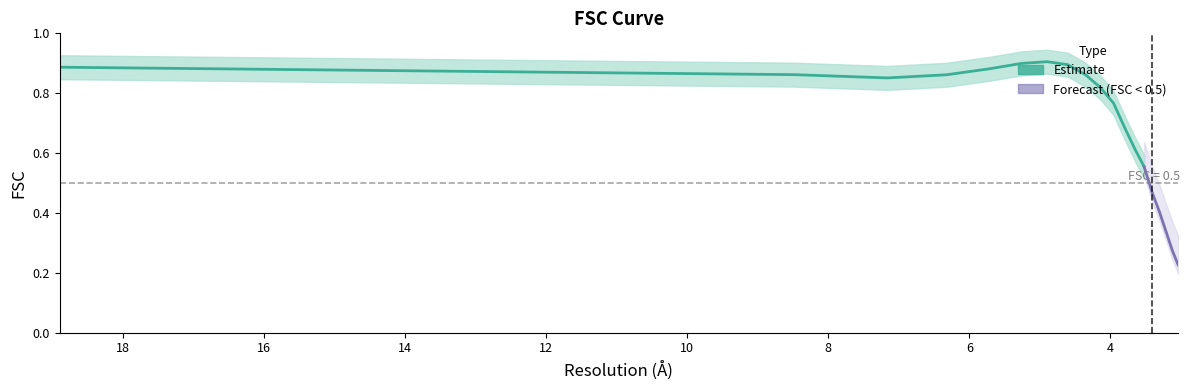

True or false: the data shows 0.6 at 3.2075014955.

False